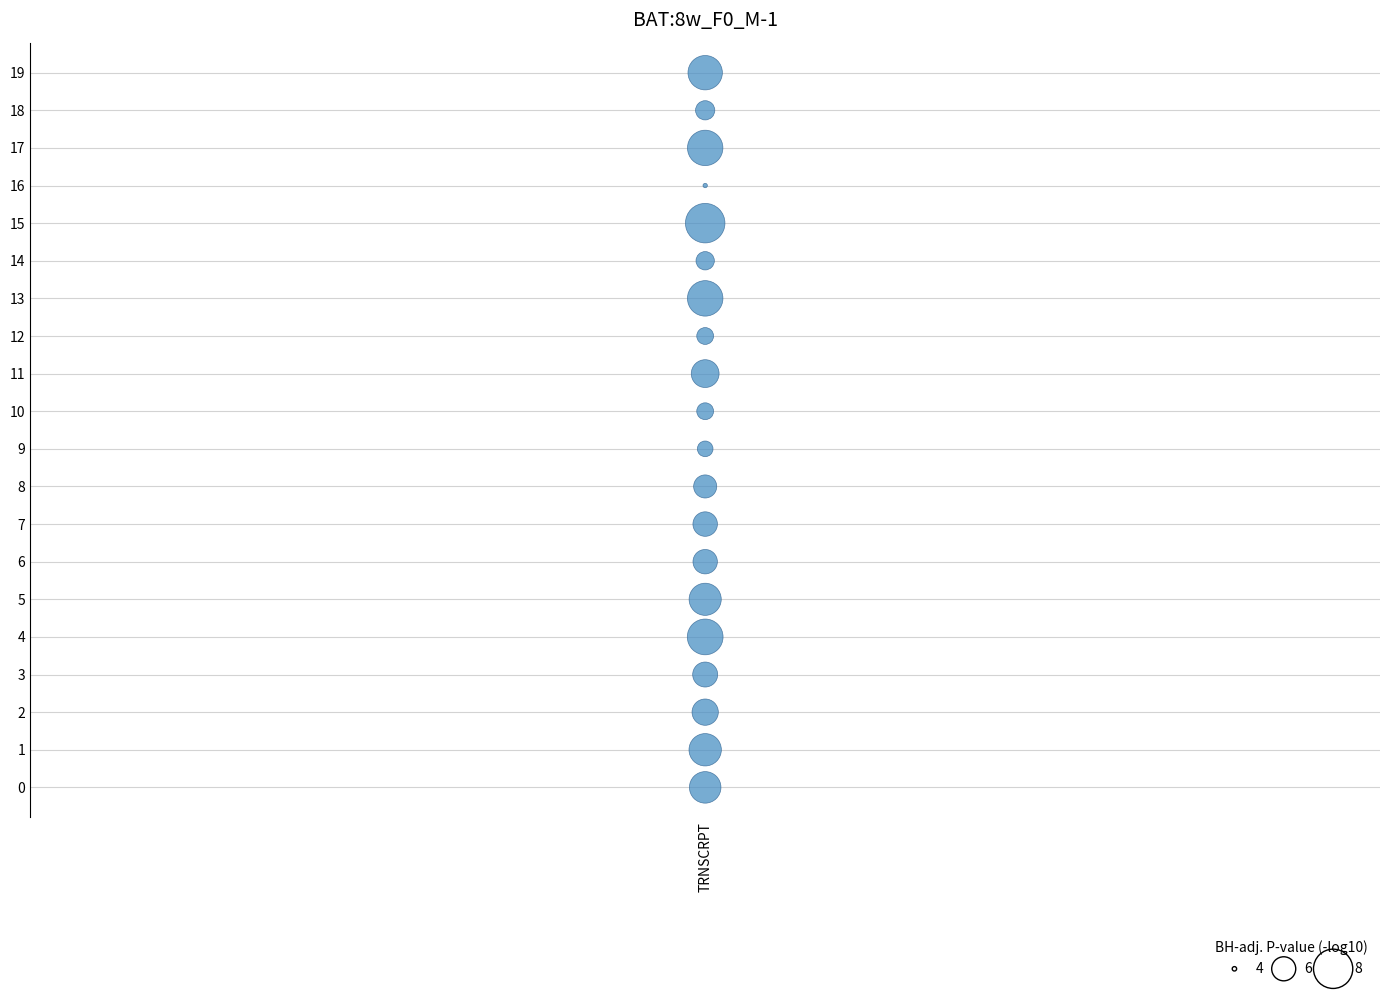

What is the range of Y values (max minus min)?

19